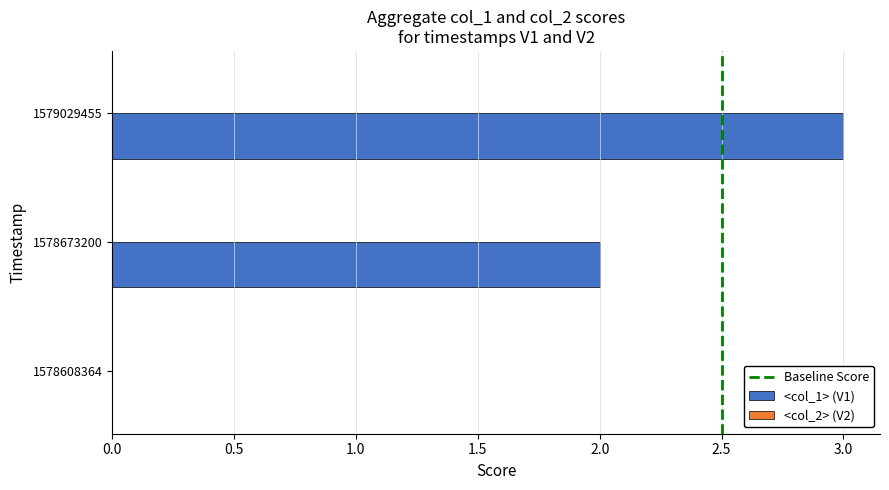

What is the change in value from 1578608364 to 1579029455?

+3